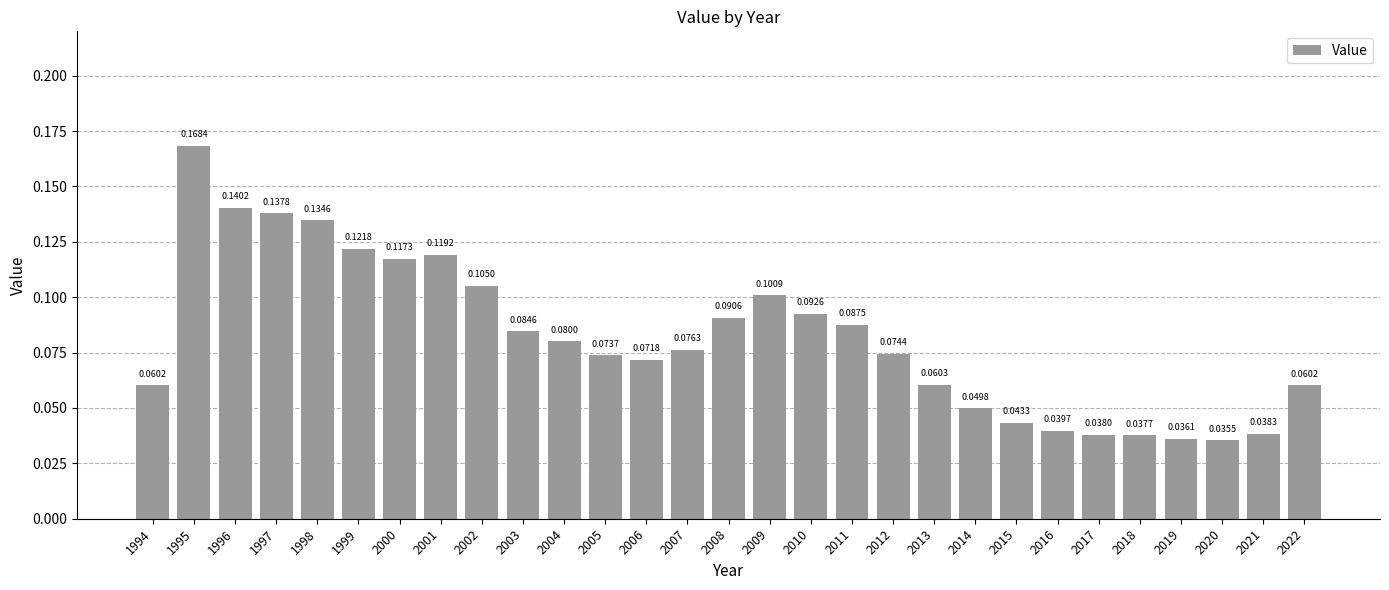

At which category does the chart reach its minimum across all series?

2020